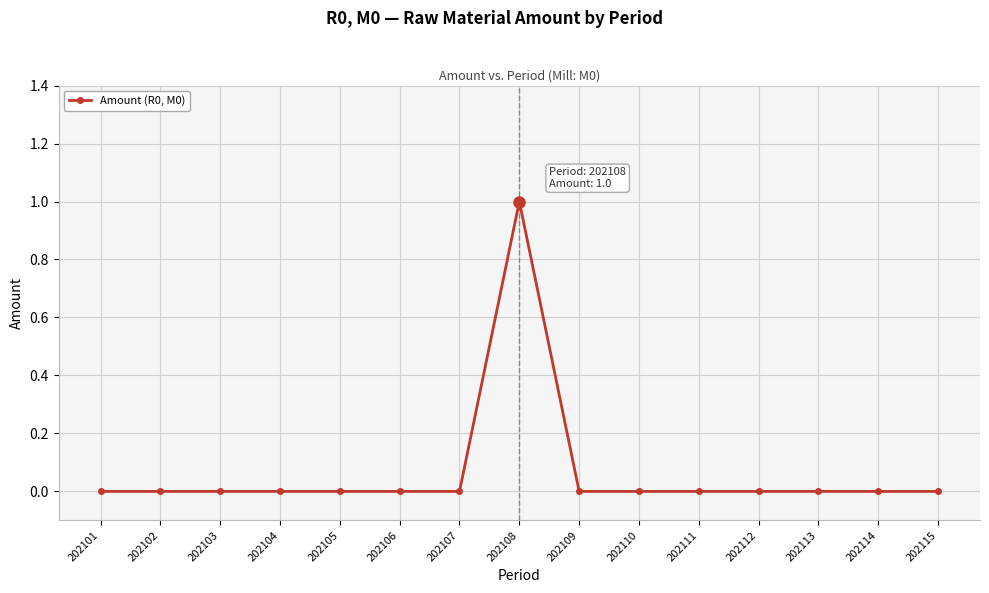

At which category does the chart reach its peak across all series?

202108